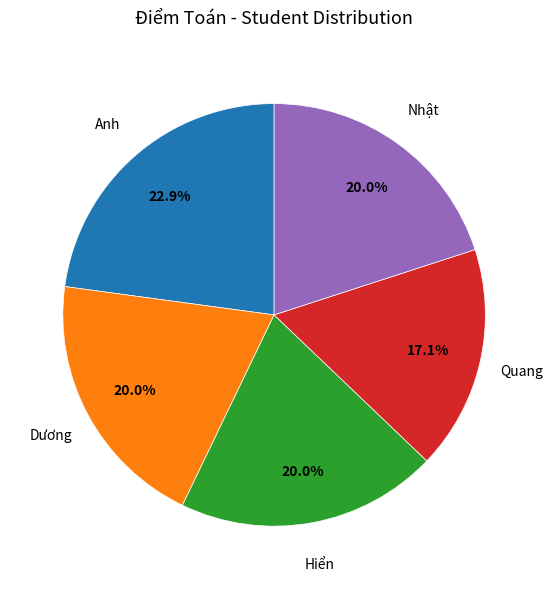

Does any single category account for the majority?

No